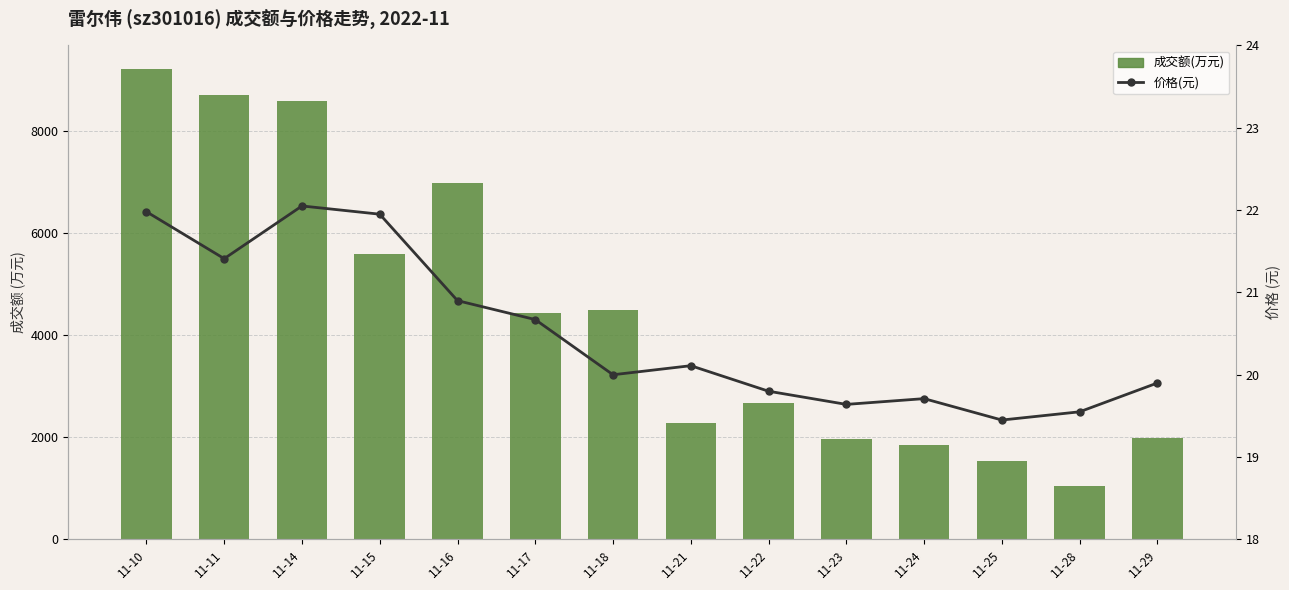

What is the value of the 价格(元) bar at the 1st from the left?

22.0